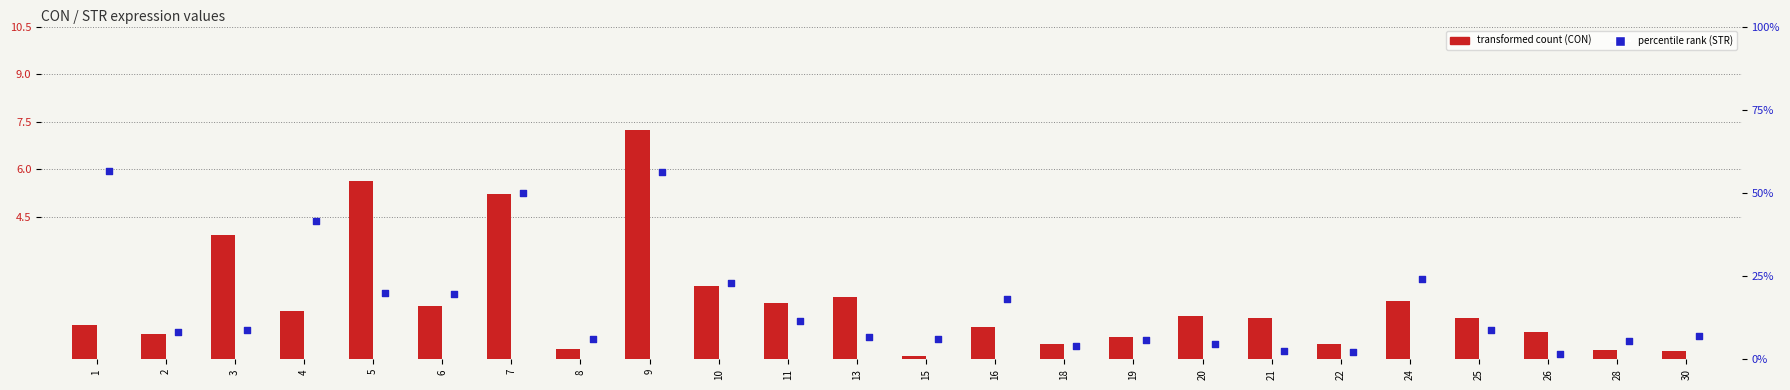

Which series reaches the maximum Y coordinate?

CON (transformed count)